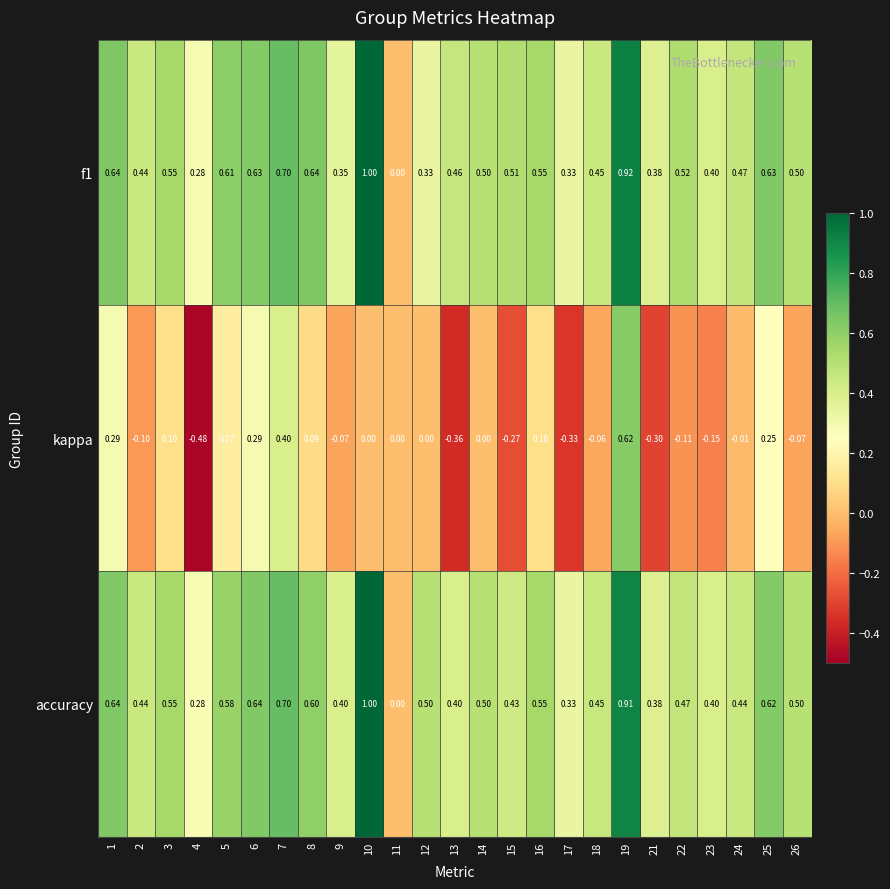

Between 9 and 23, which series saw the biggest shift?

kappa